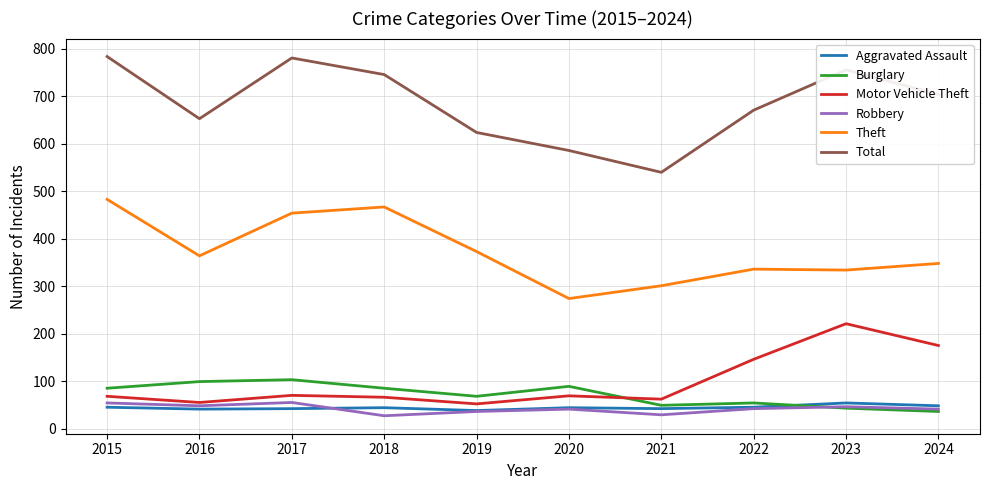

What is the average value of the Theft series?

373